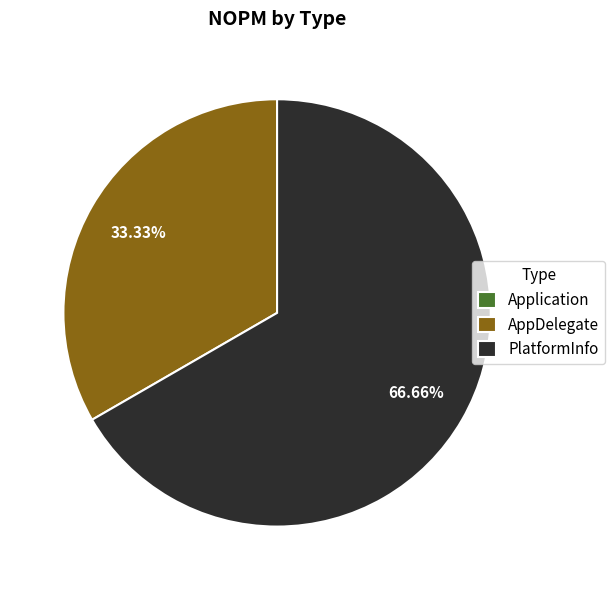

Combined, do AppDelegate and PlatformInfo account for over 50%?

Yes